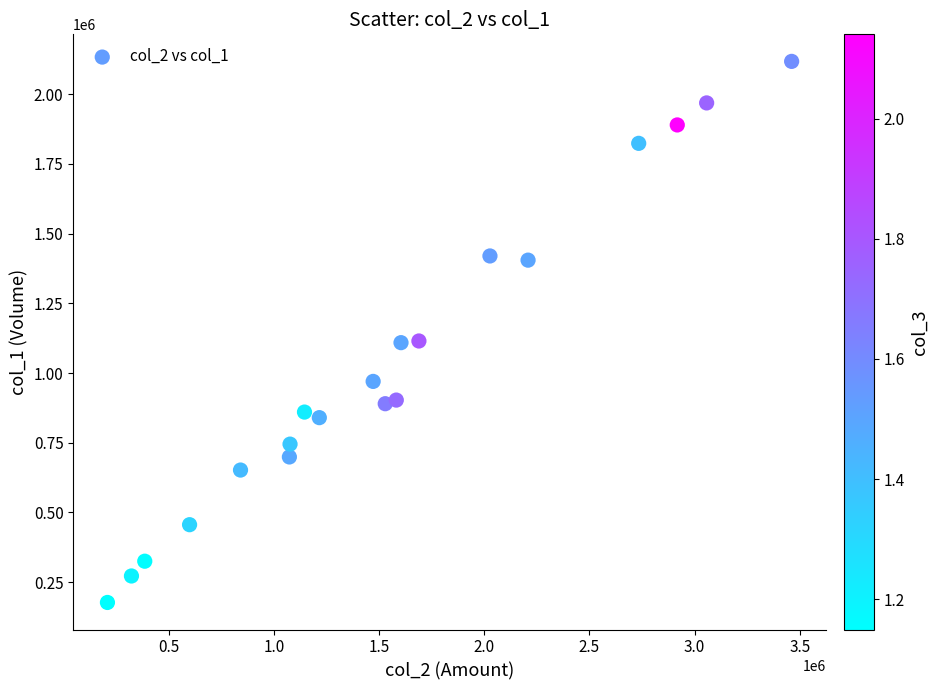

What is the range of Y values (max minus min)?

1941000